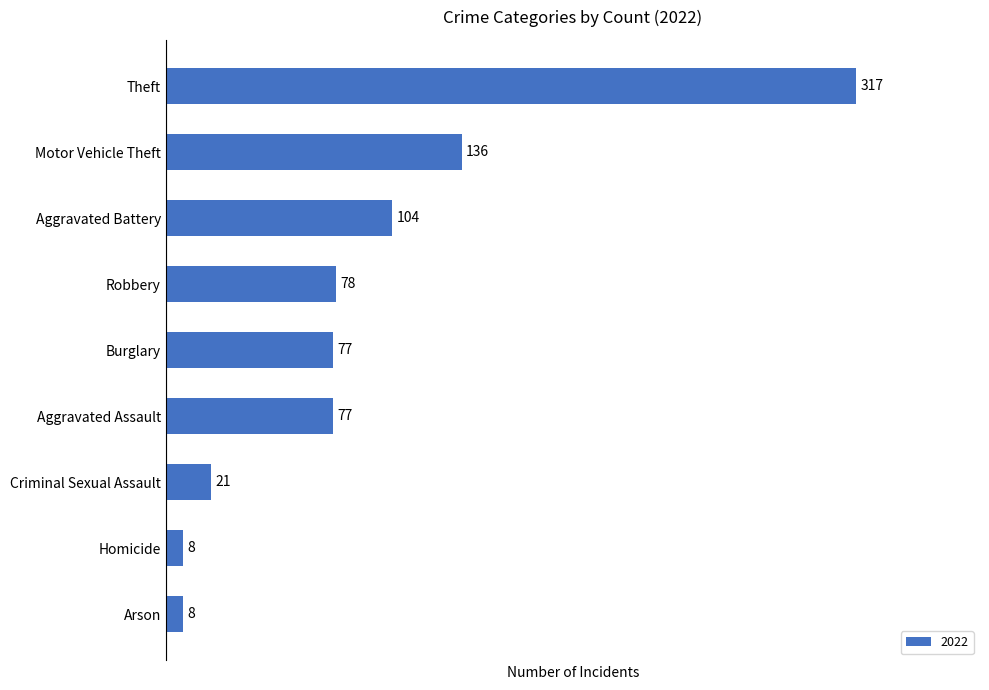

At which label is the value closest to 162?

Motor Vehicle Theft